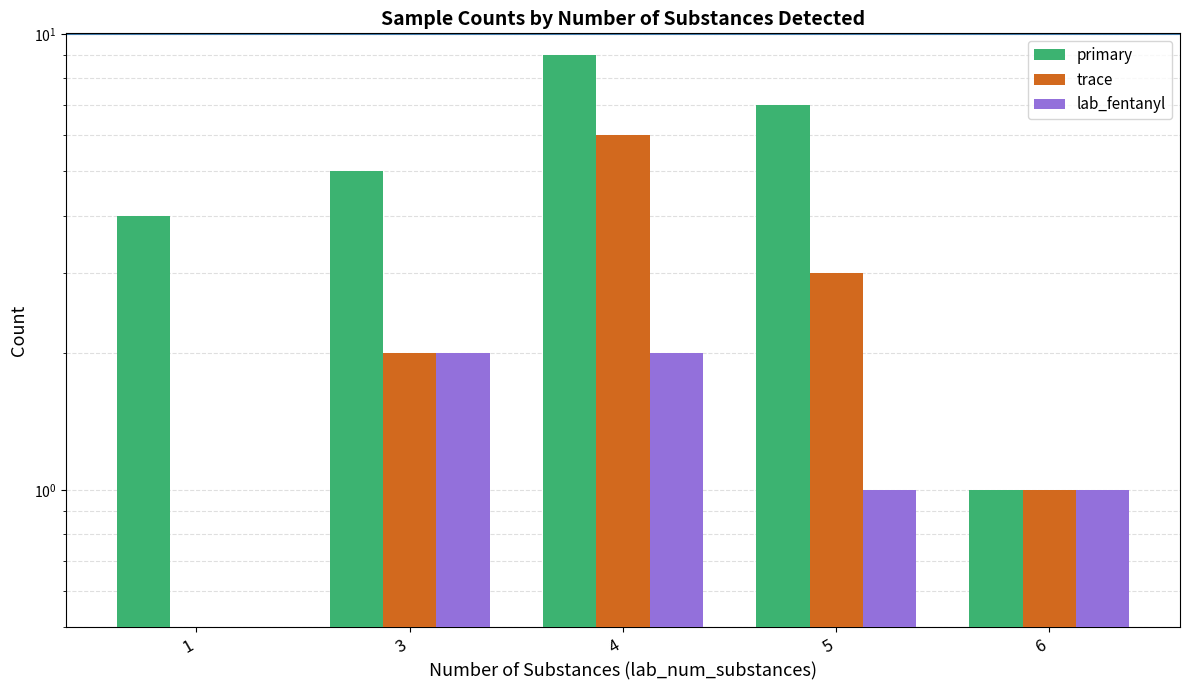

How many data points does each series have?

5